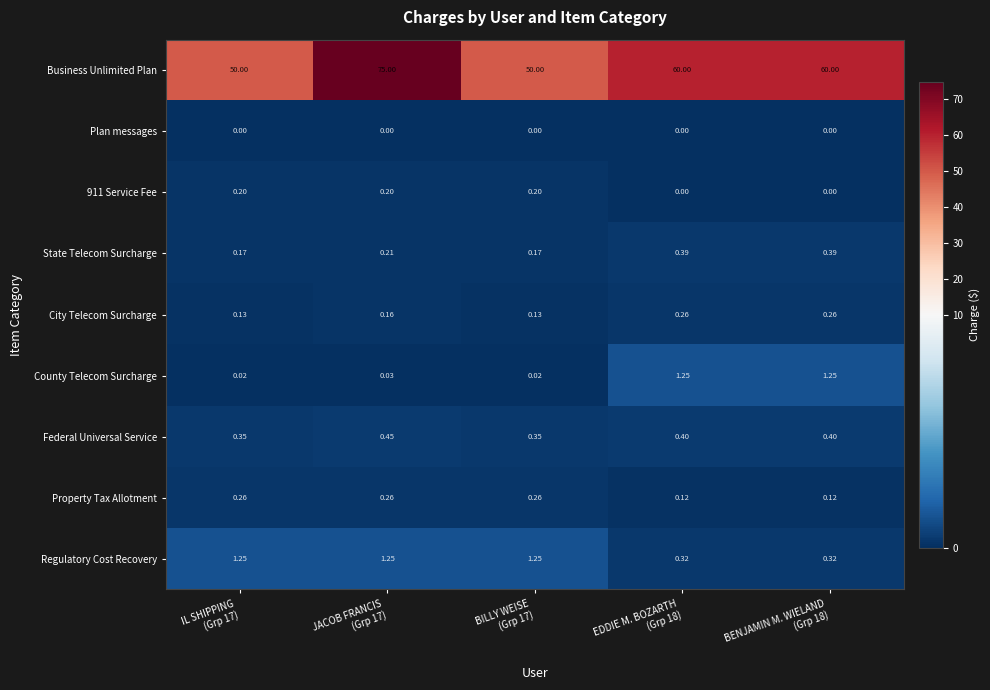

Which series has the widest spread of values?

Business Unlimited Plan